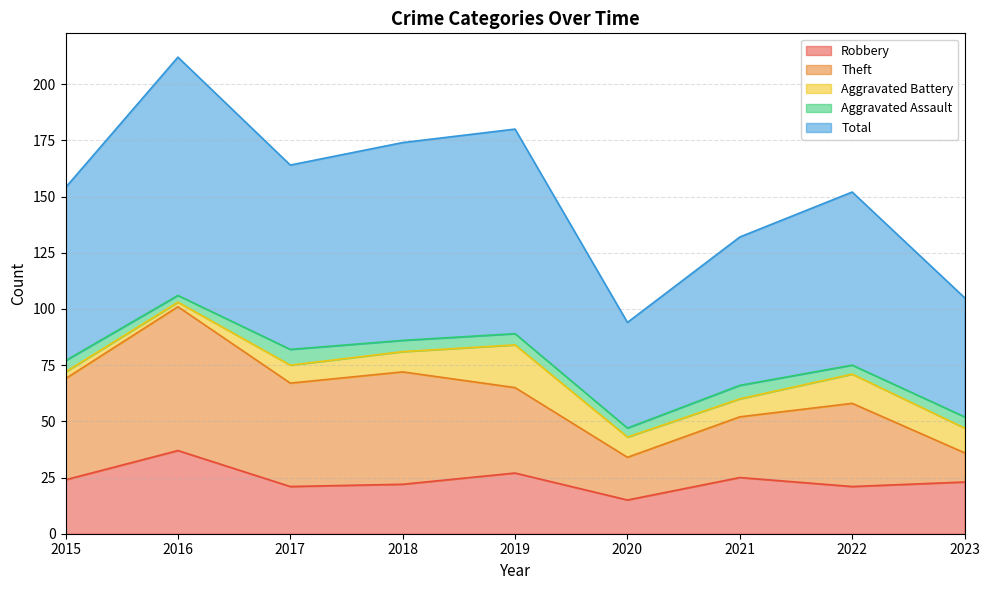

How many lines are shown in the chart?

5